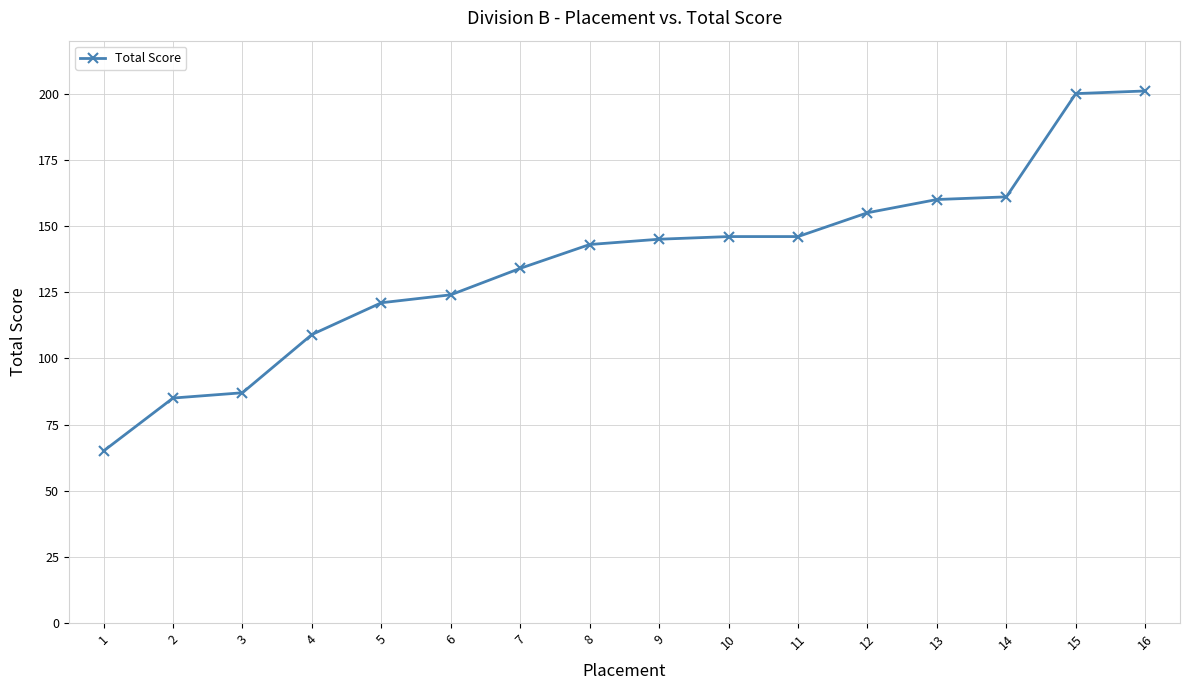

What is the value of the 2nd point from the left?

85